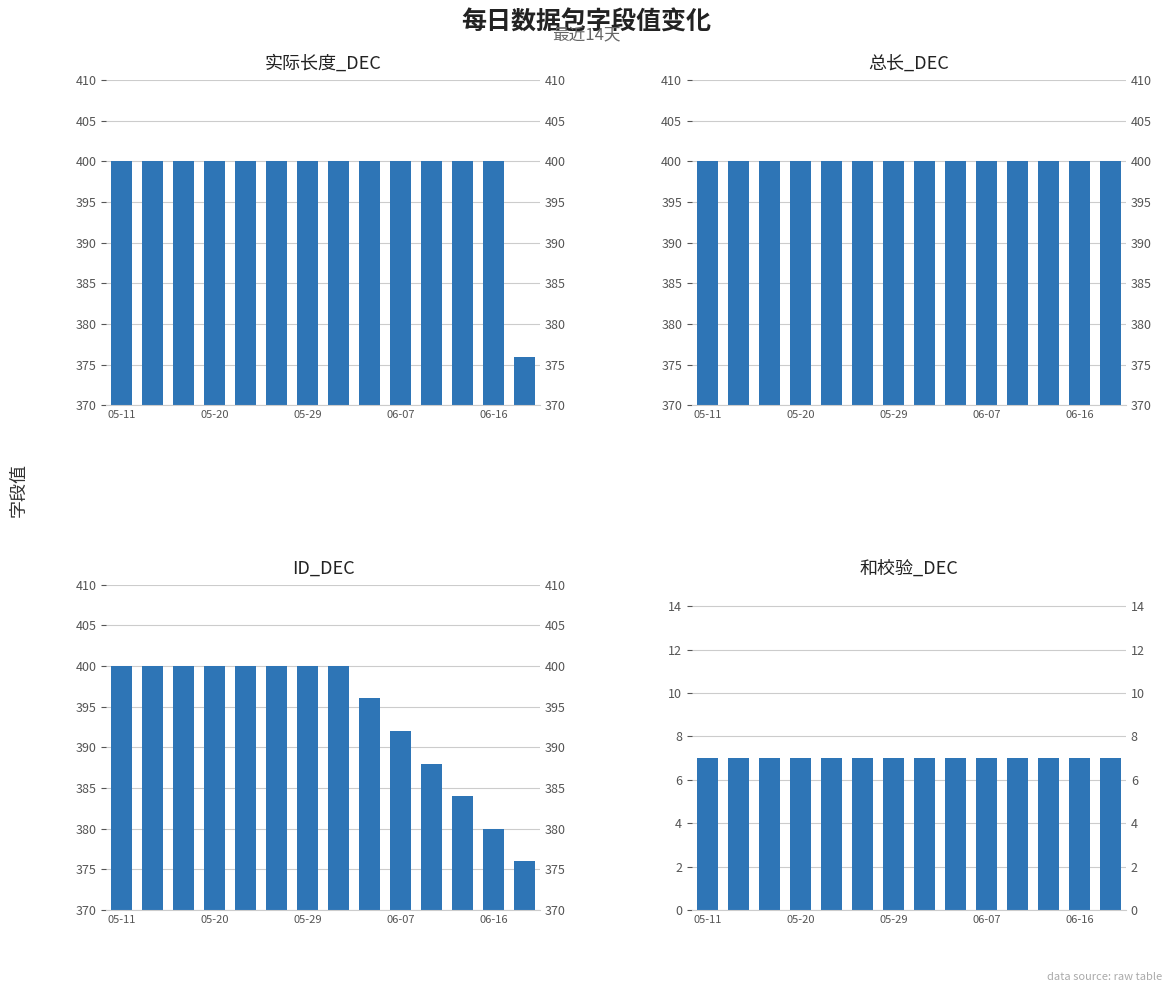

What is the value of the 实际长度_DEC bar at the 6th from the left?

400